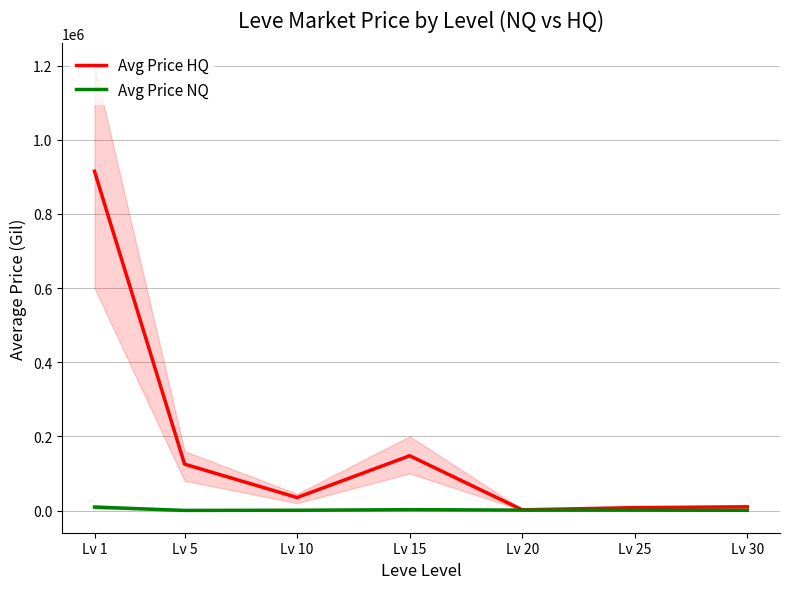

Reading left to right, list all the values displayed in this chart.

Avg Price HQ: Lv 1=914742.8	Lv 5=125000.0	Lv 10=34997.0	Lv 15=147666.7	Lv 20=1791.7	Lv 25=7800.0	Lv 30=9900.0
Avg Price NQ: Lv 1=9217.2	Lv 5=263.2	Lv 10=689.0	Lv 15=2271.7	Lv 20=1066.7	Lv 25=1066.7	Lv 30=500.0